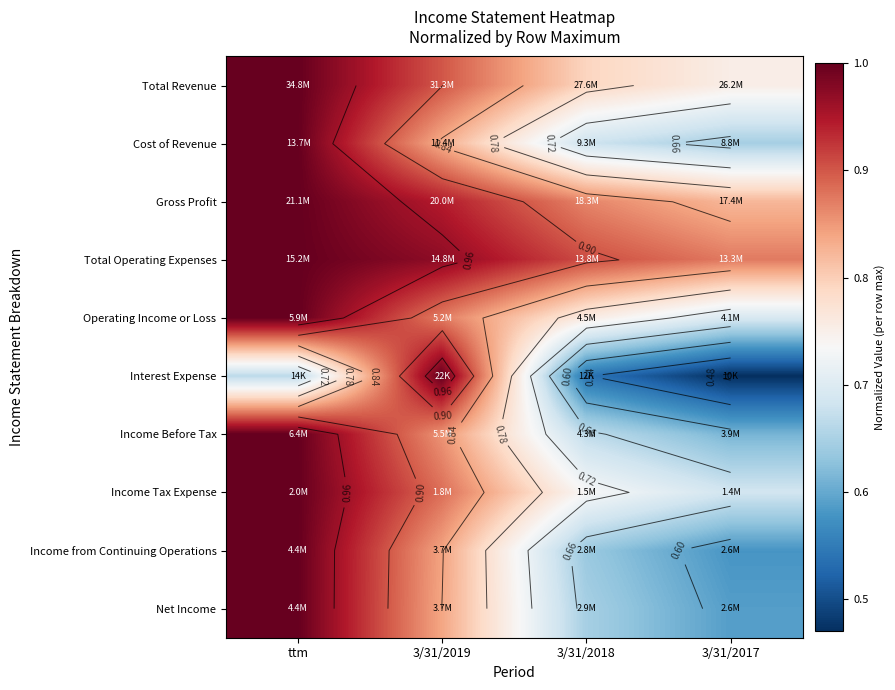

What is the highest value of the Total Operating Expenses series?

1.0